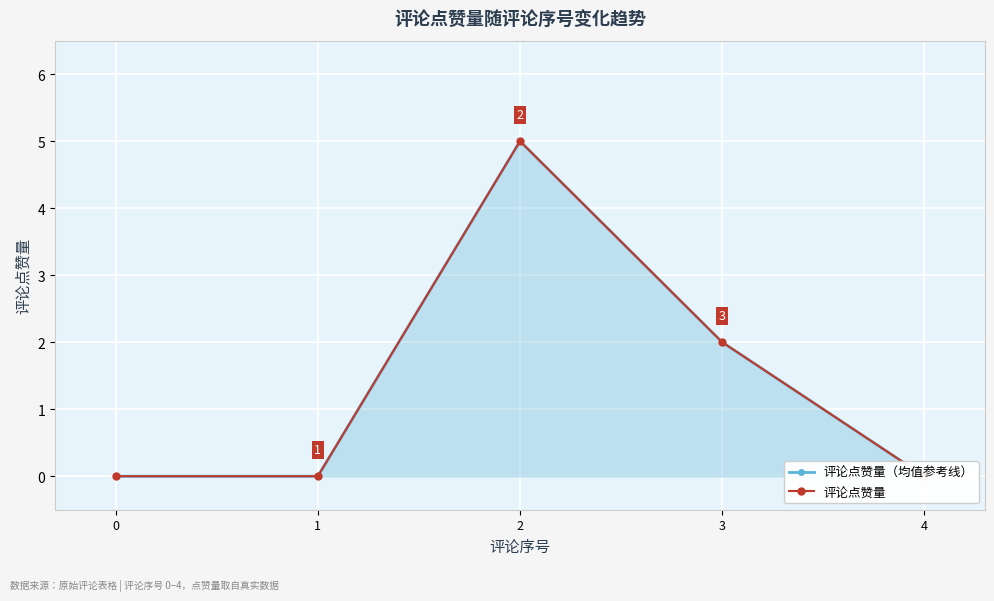

Reading left to right, list all the values displayed in this chart.

评论点赞量（均值参考线）: 0=0	1=0	2=5	3=2	4=0
评论点赞量: 0=0	1=0	2=5	3=2	4=0